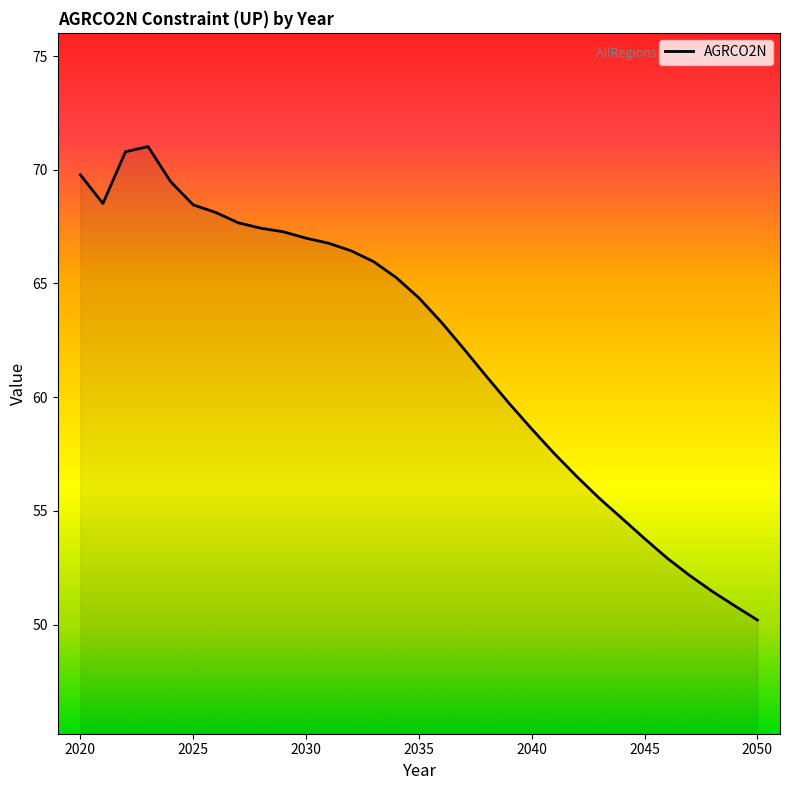

How many lines are shown in the chart?

1